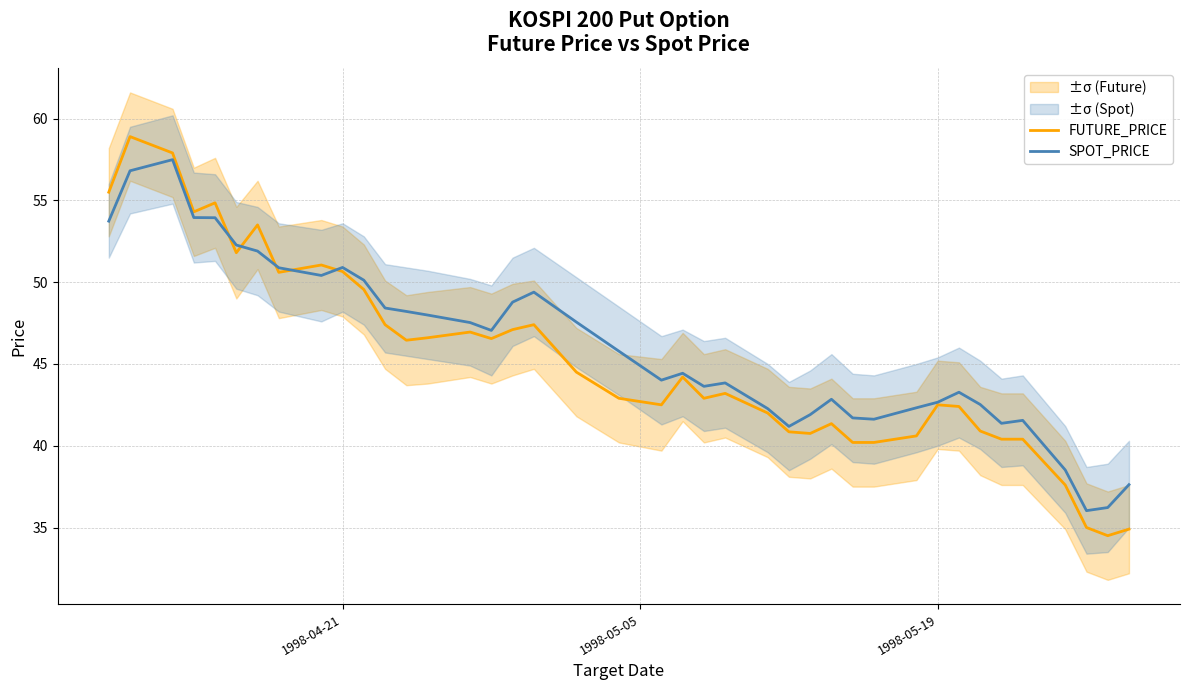

Is it true that SPOT_PRICE equals 68.8 at 1998-05-19?

False